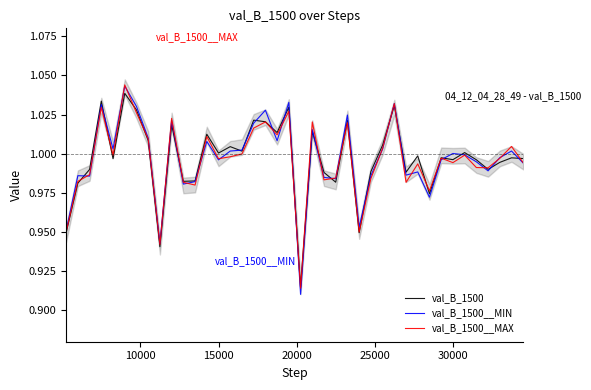

How many interior local peaks does the val_B_1500__MIN series have?

13